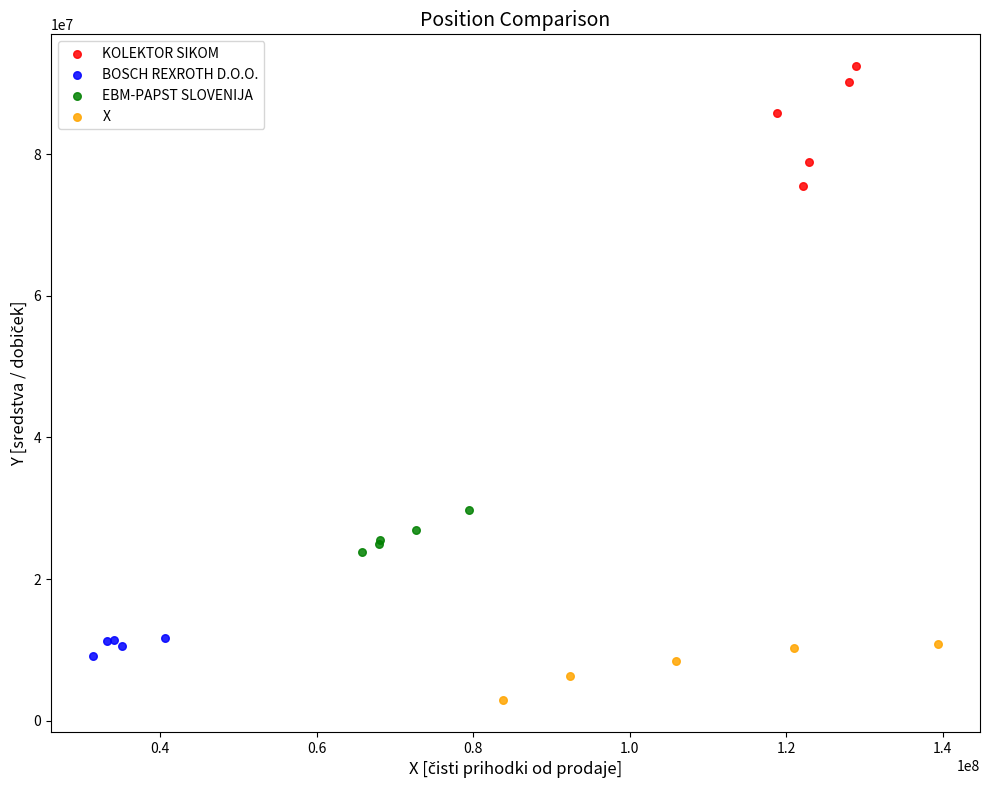

Which series contains the highest Y value?

KOLEKTOR SIKOM